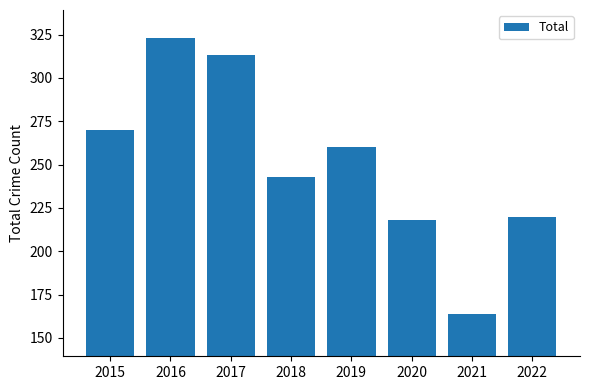

What is the difference between the values at 2019 and 2017?

53